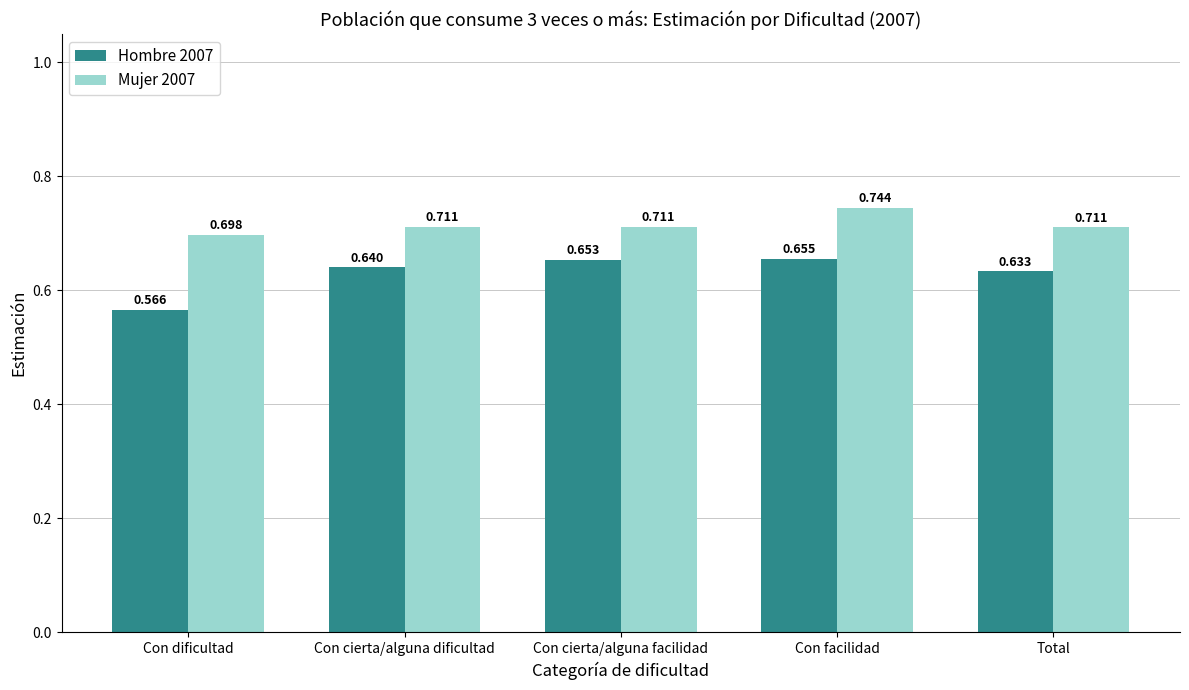

Rank the series by their average value, from lowest to highest.

Hombre 2007, Mujer 2007